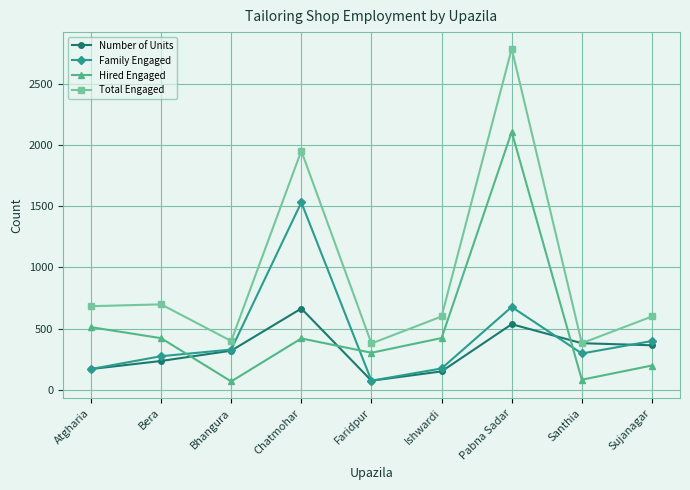

True or false: Total Engaged and Family Engaged intersect in this chart.

False